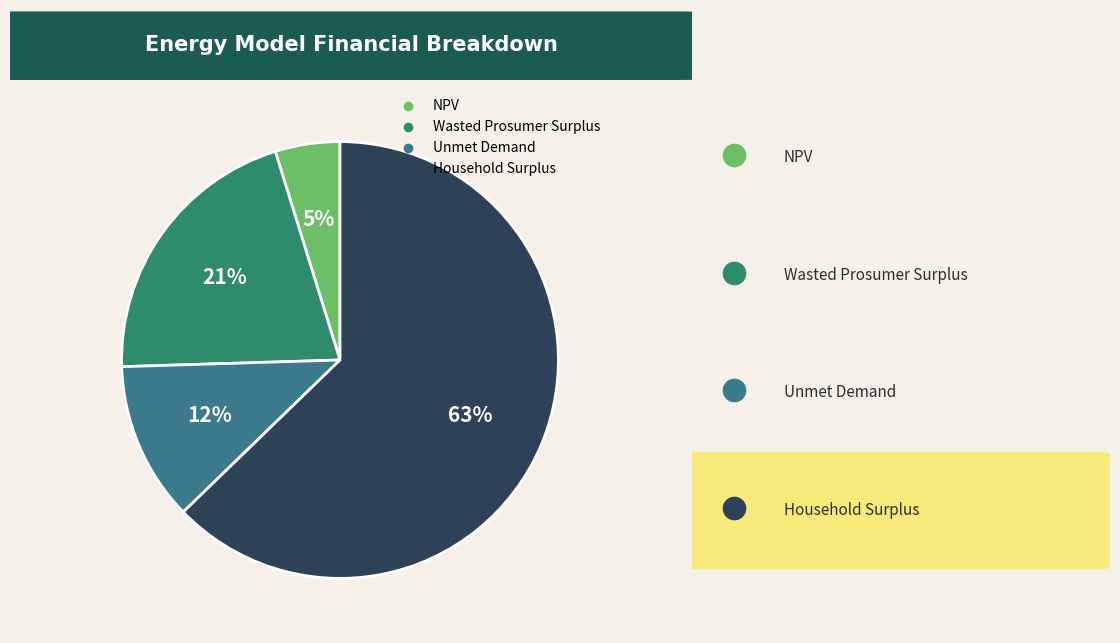

Do Unmet Demand and Household Surplus together represent more than half of the pie?

Yes